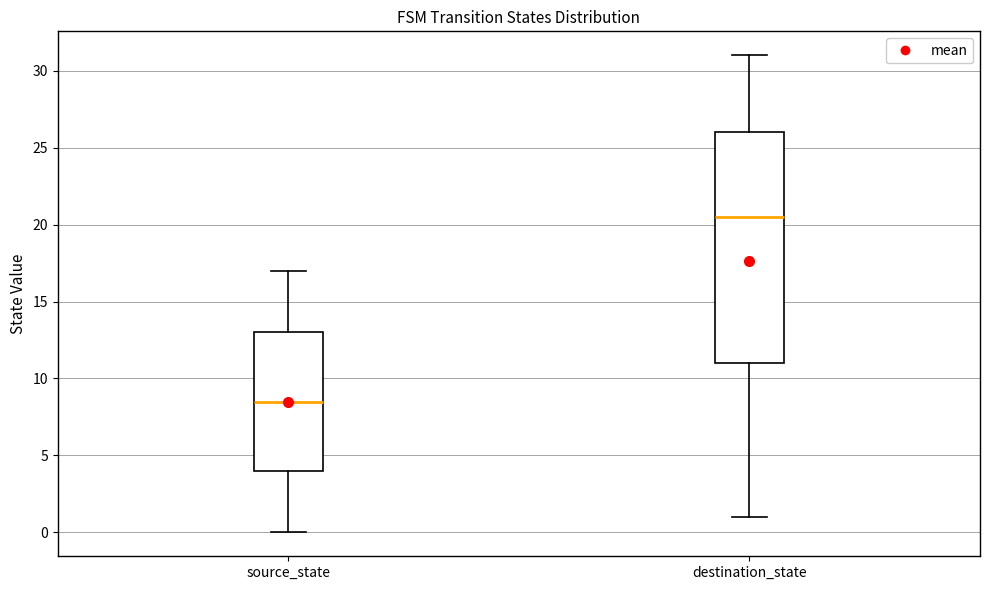

Which box has the lowest median line?

source_state